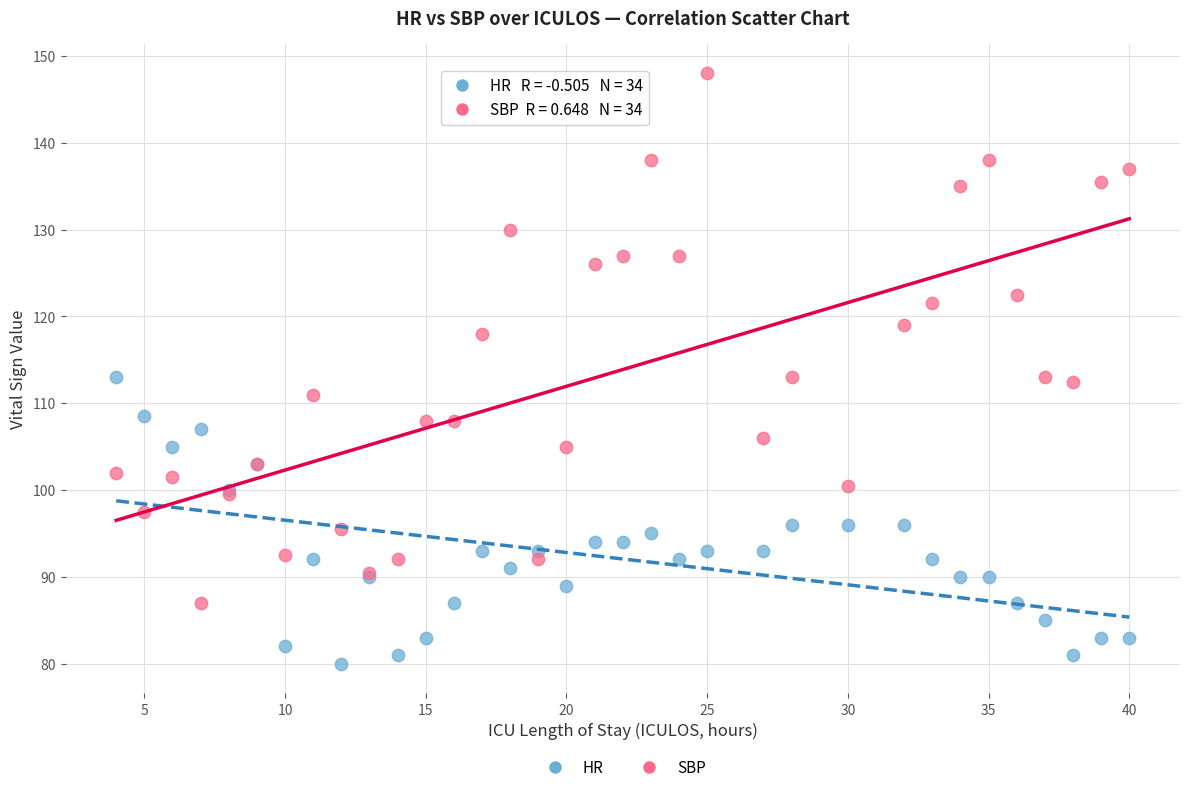

Which series reaches the minimum Y coordinate?

HR